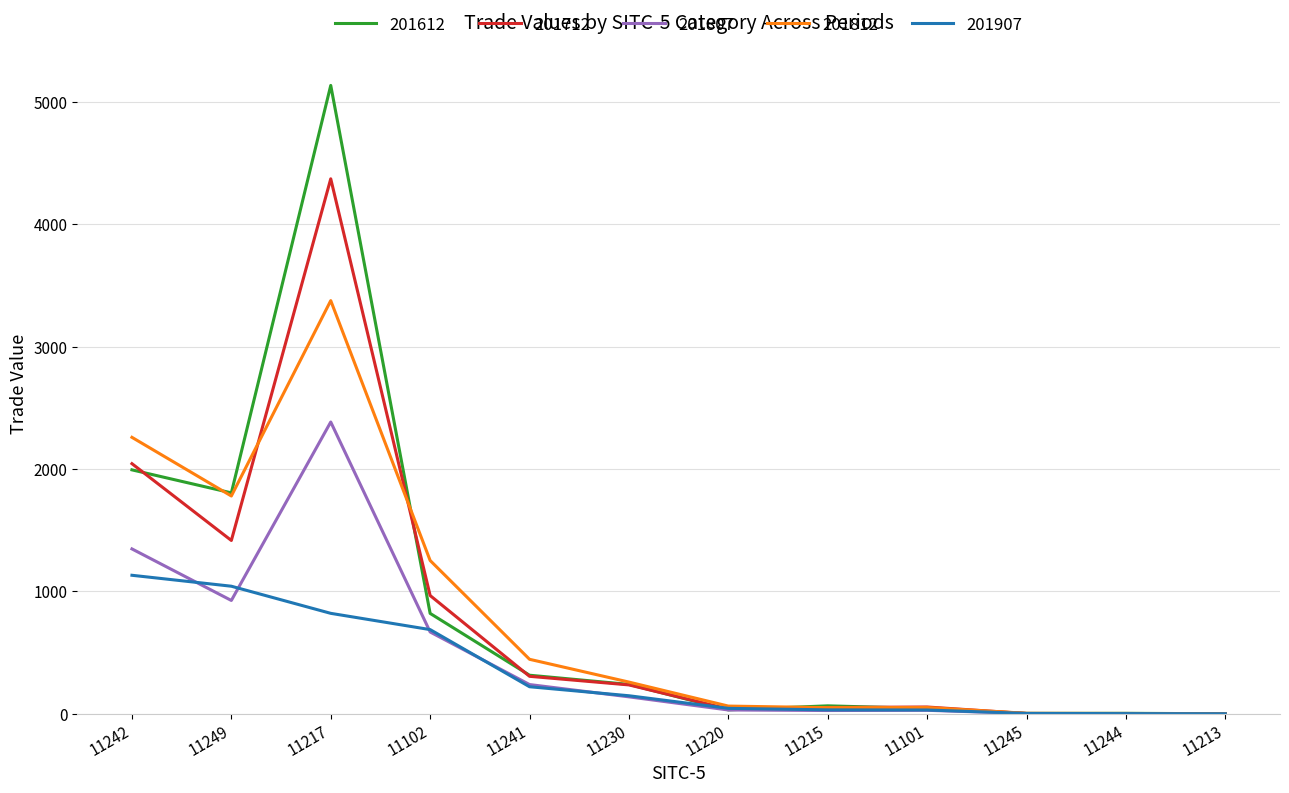

Read the 201907 value at 11102.

687.5